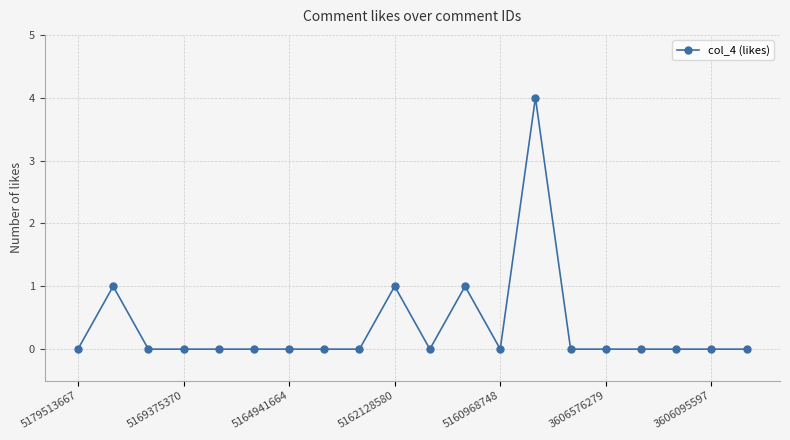

How many values are between 0 and 1?

19